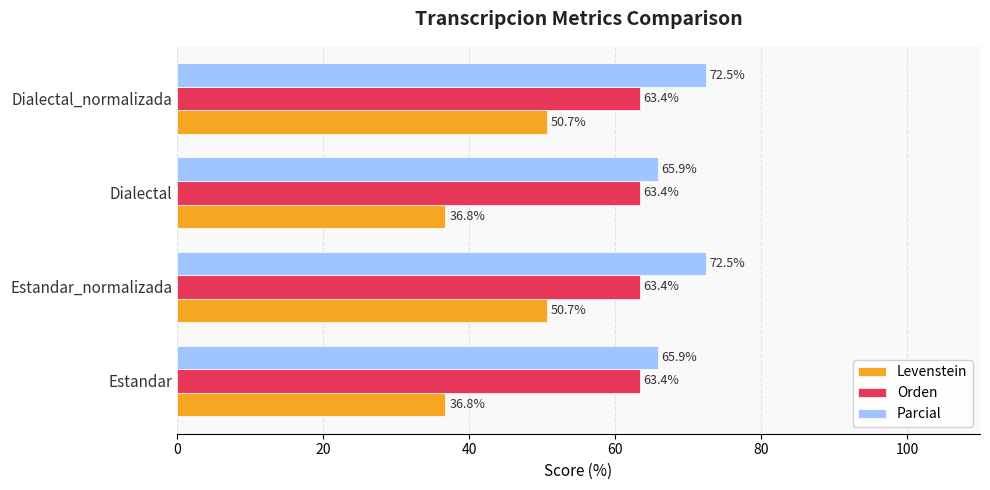

What is the average value of the Levenstein series?

43.8